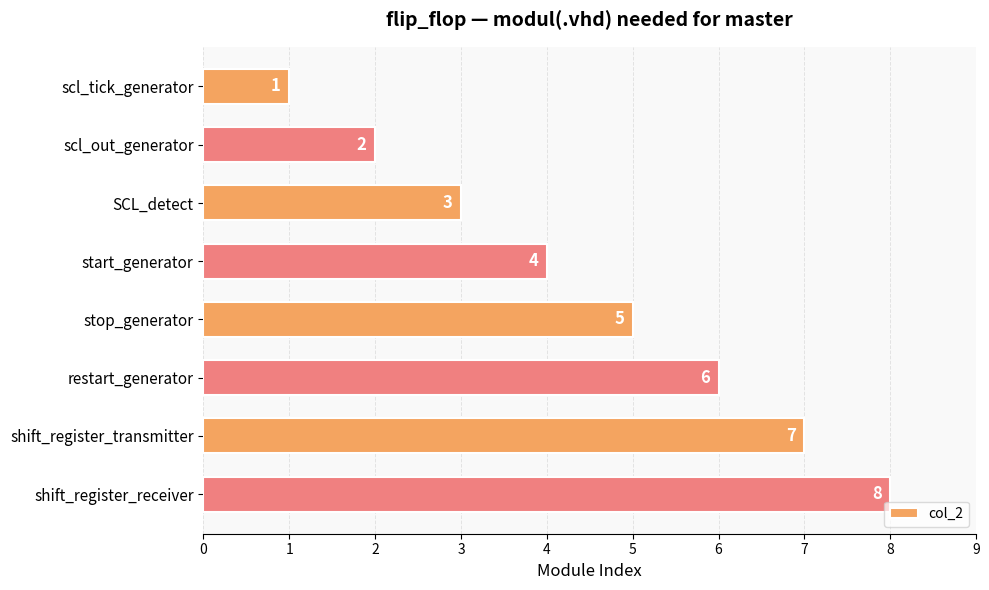

What is the sum of the values at scl_out_generator and SCL_detect?

5